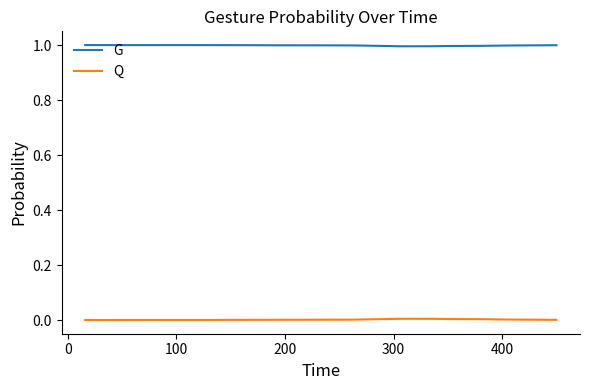

True or false: Q has more than 1 points higher than both neighbors.

True